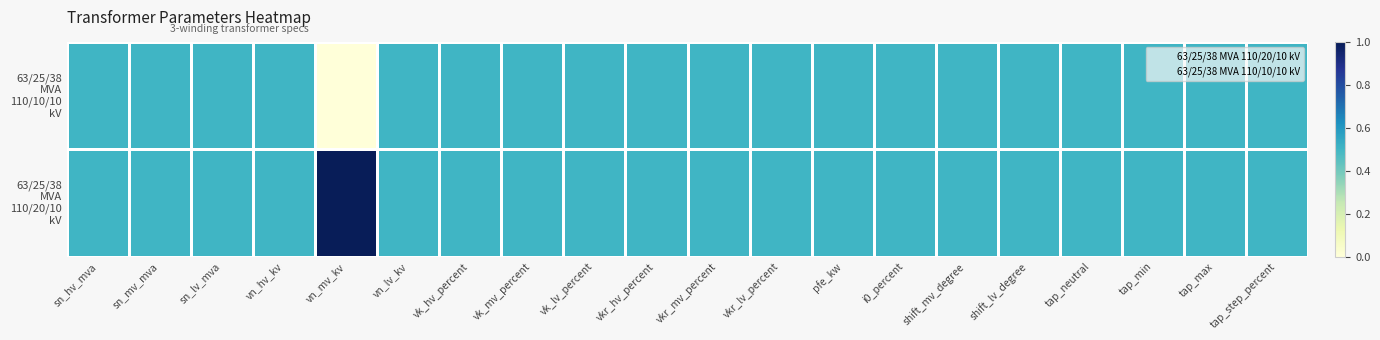

At which category is the sum across all series the highest?

sn_hv_mva